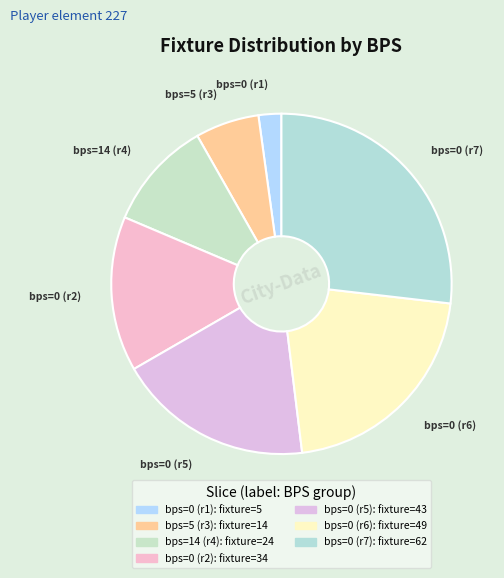

Count the number of slices in the pie.

7